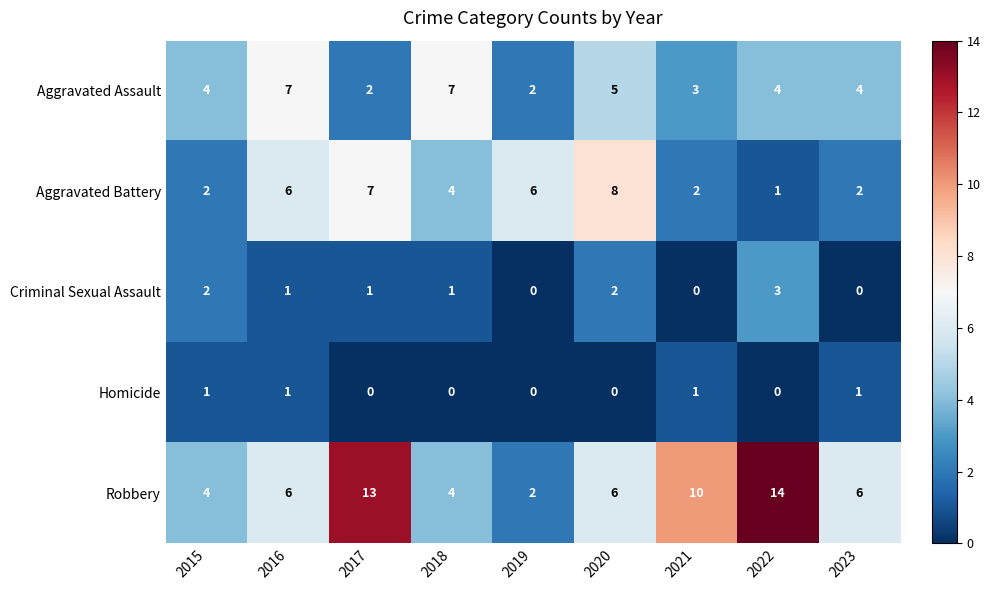

Which series has the widest spread of values?

Robbery